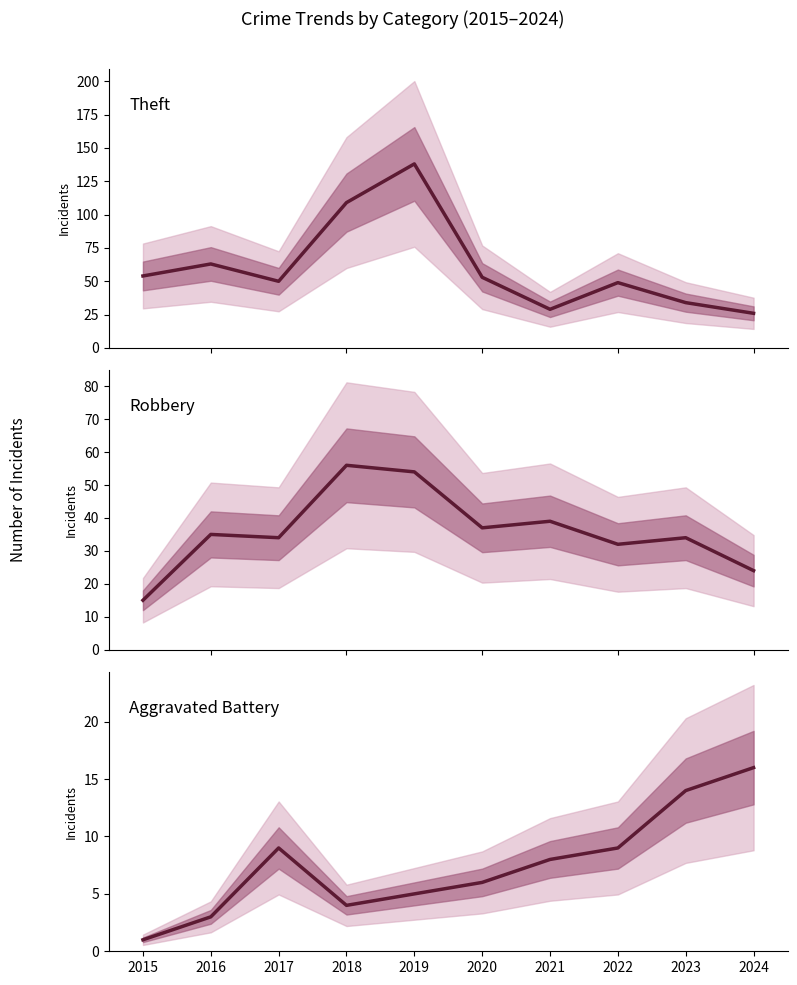

What are all the series names shown in the legend?

Theft, Robbery, Aggravated Battery